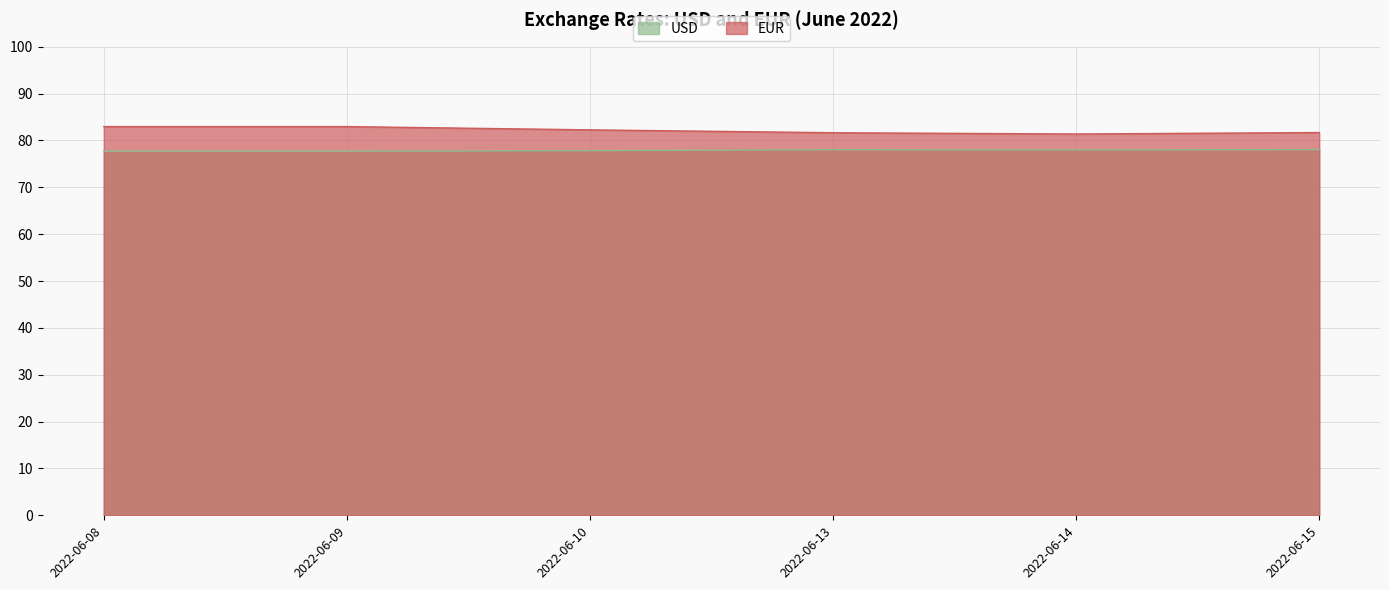

The value of USD at 2022-06-08 is 139.9. True or false?

False